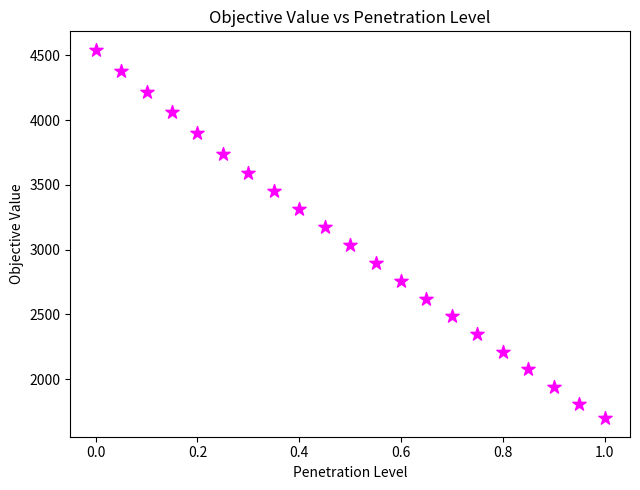

What is the range of Y values (max minus min)?

2846.0